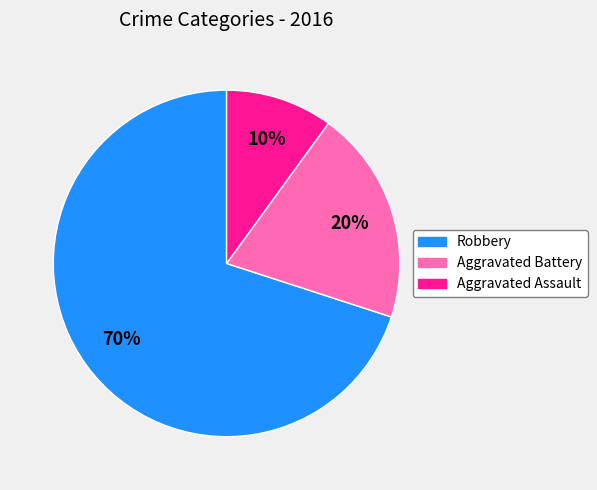

Do Aggravated Battery and Aggravated Assault together represent more than half of the pie?

No